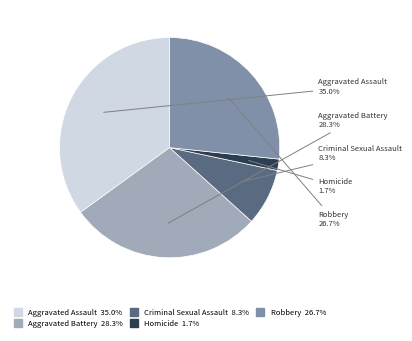

Is it true that Robbery is 27% of the pie?

True